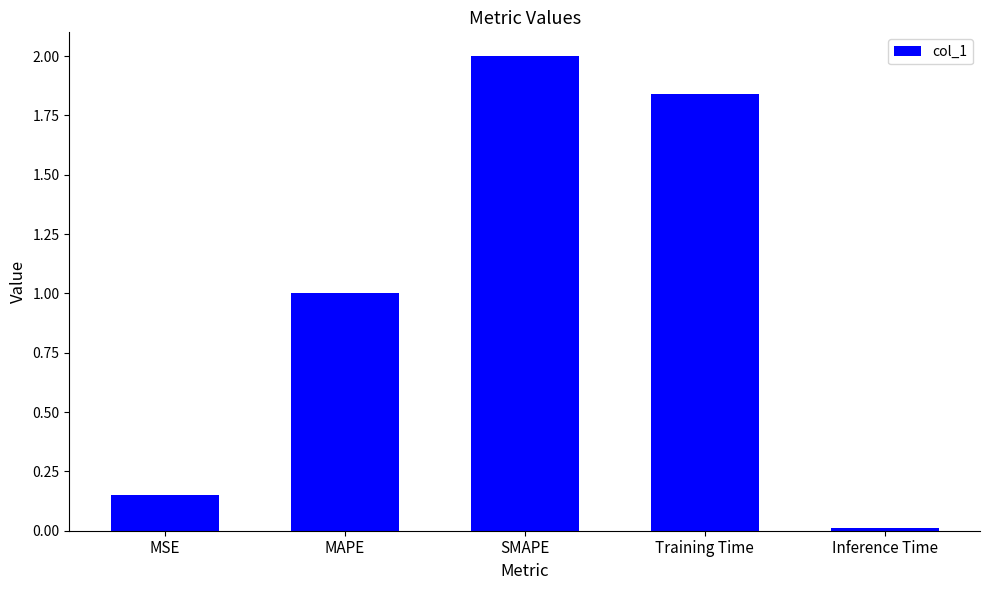

At which category does the chart reach its peak across all series?

SMAPE